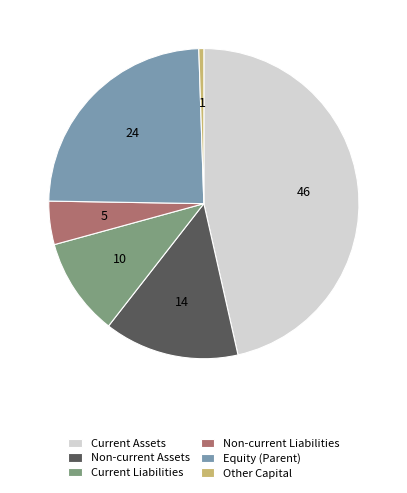

Combined, do Non-current Liabilities and Current Assets account for over 50%?

Yes